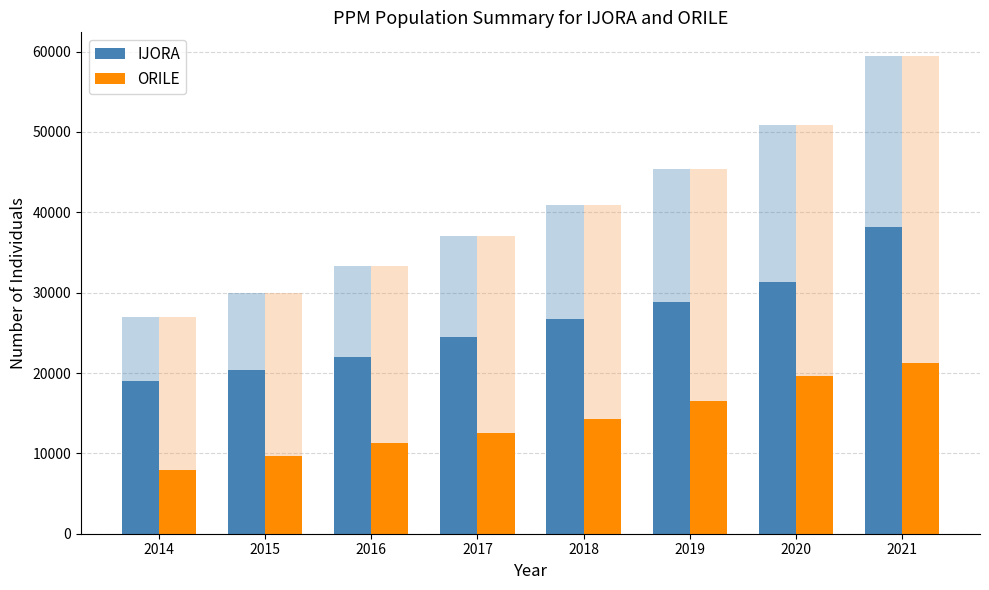

How many values in the IJORA series exceed 26705?

3